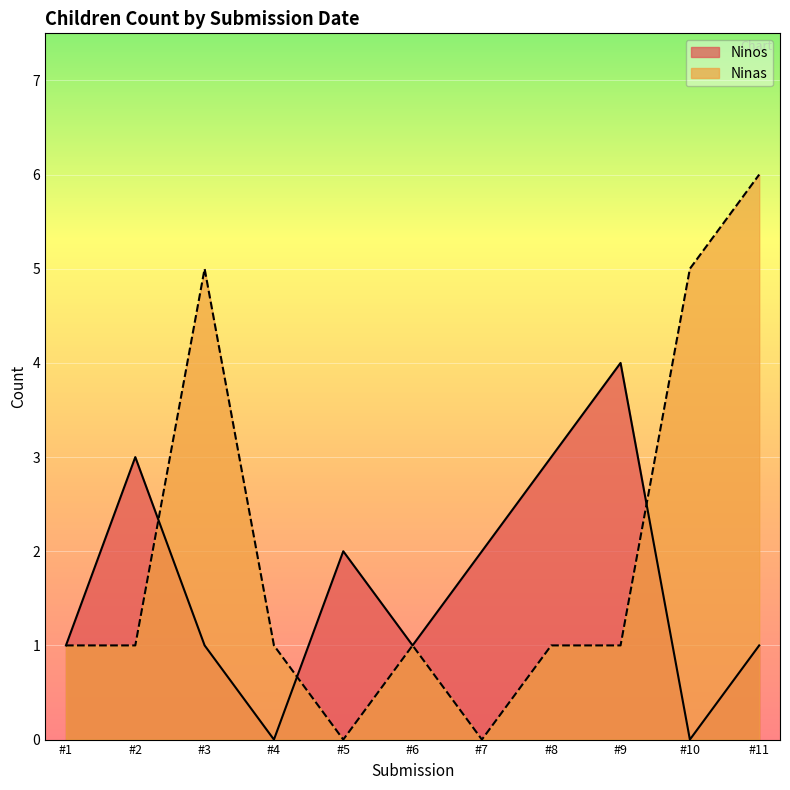

Is the value of Ninos at #8 greater than the value of Ninas at #5?

Yes